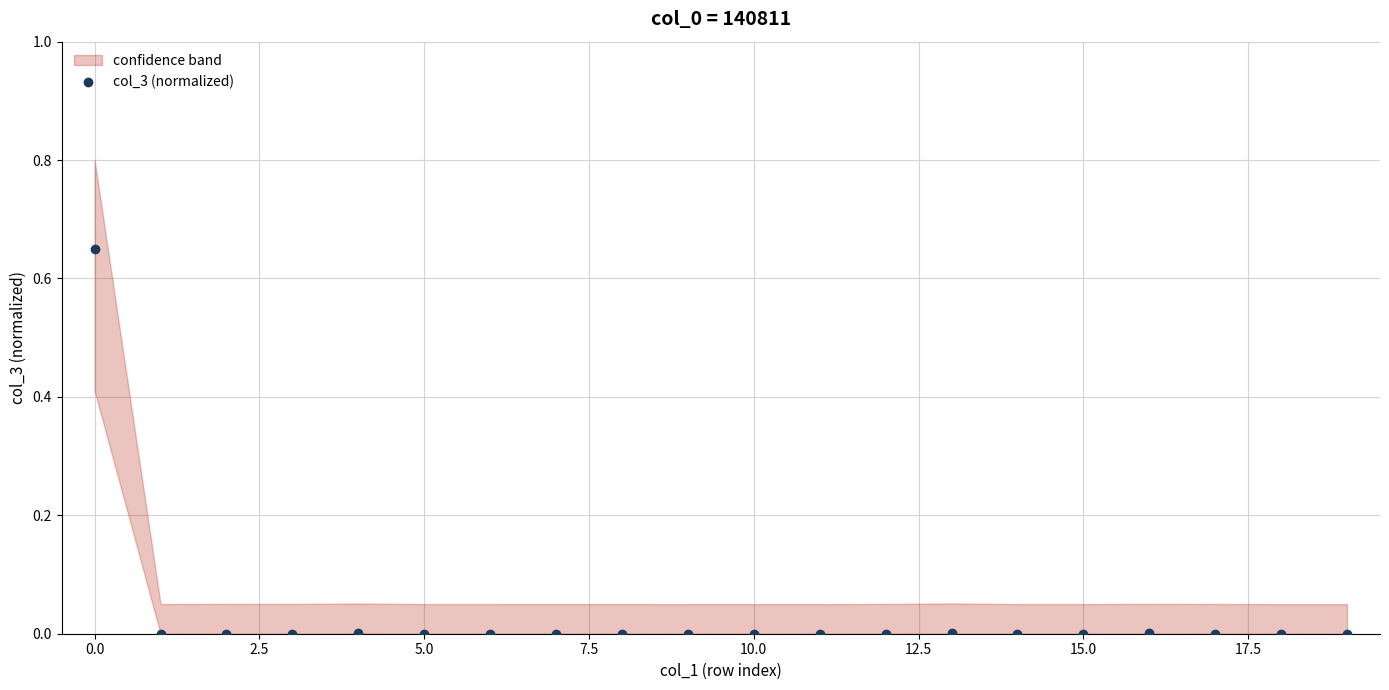

The chart shows a value of 0.0 at 15. True or false?

False